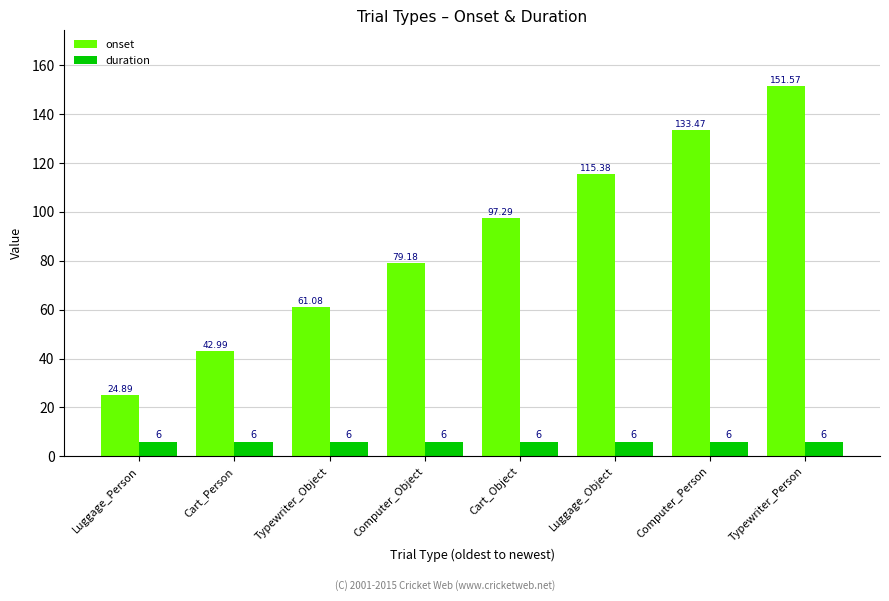

At how many categories does at least one series exceed 77?

5